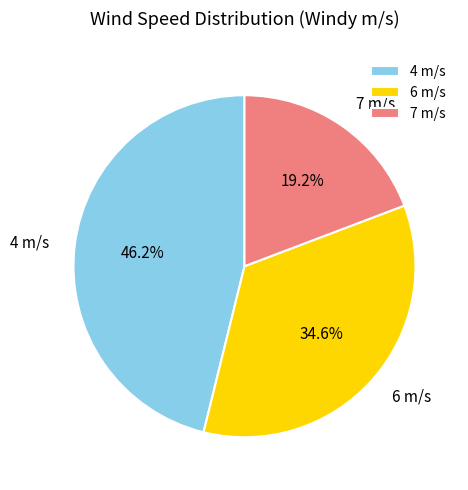

Does any single category account for the majority?

No